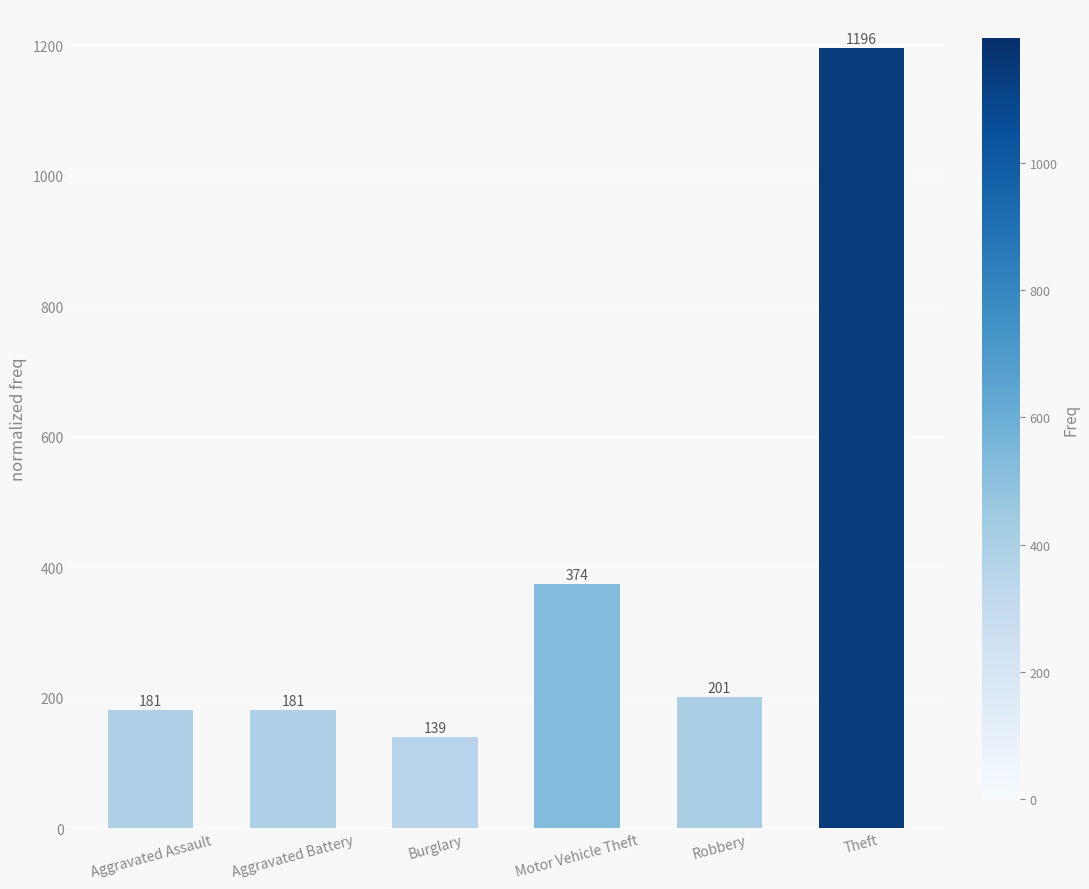

What is the change in value from Aggravated Assault to Theft?

+1015